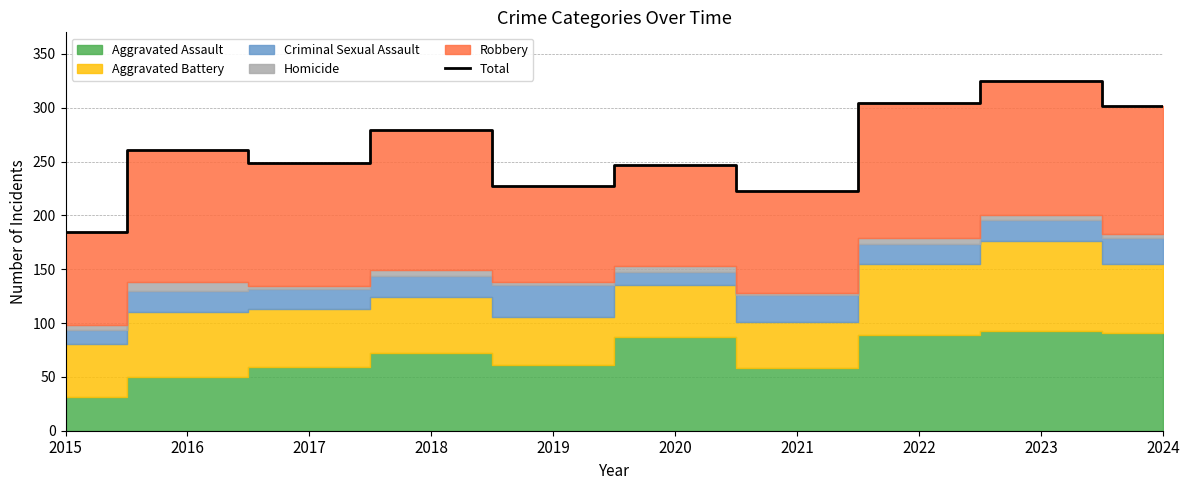

True or false: the data has more than 1 interior local peaks.

True